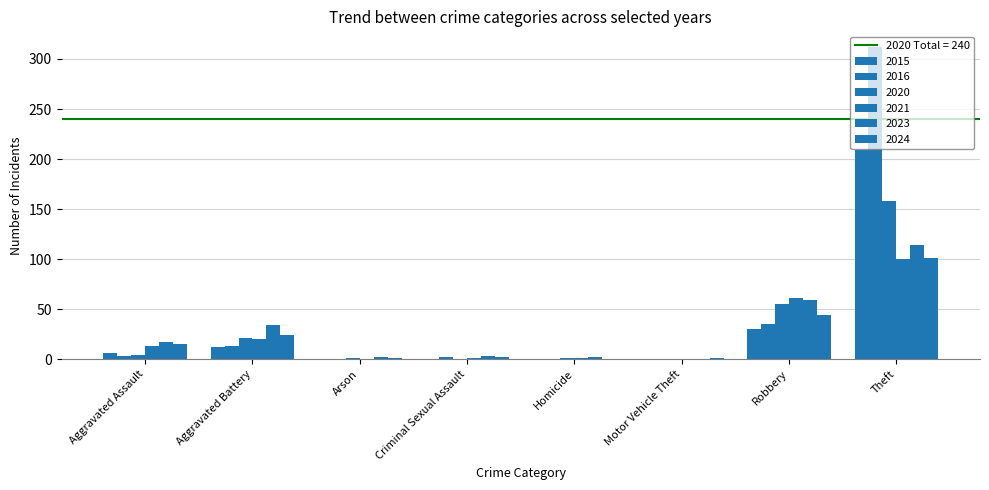

Does the chart contain stacked bars?

No